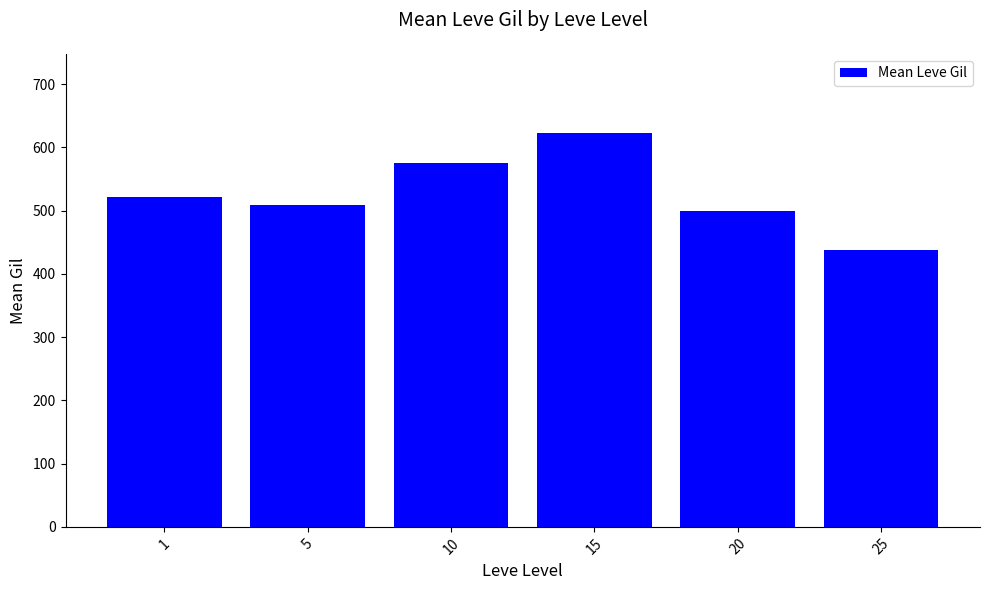

What is the maximum value shown in the chart?

623.3